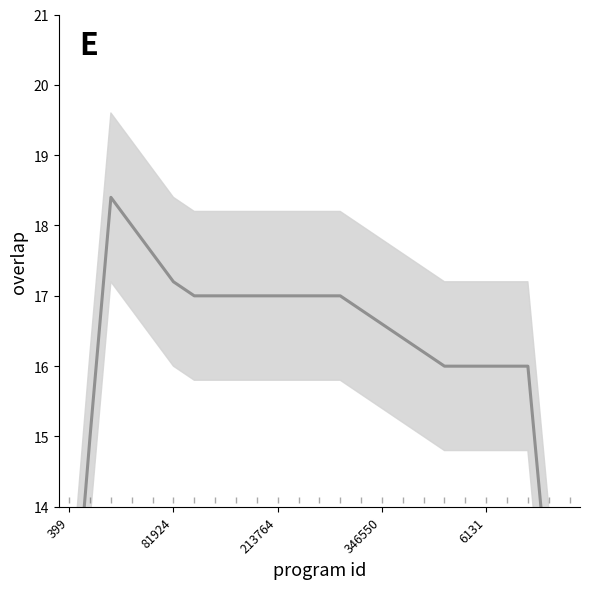

What is the sum of the values at 14 and 20?

32.8